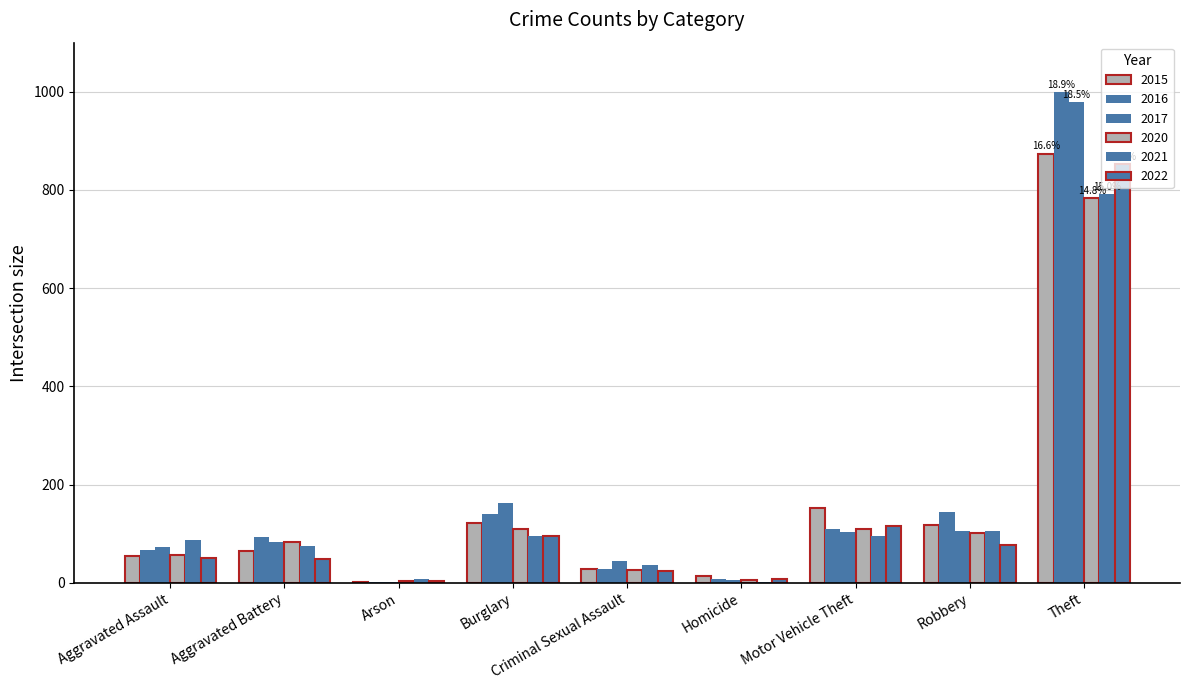

What is the label of the 5th bar from the right?

Criminal Sexual Assault